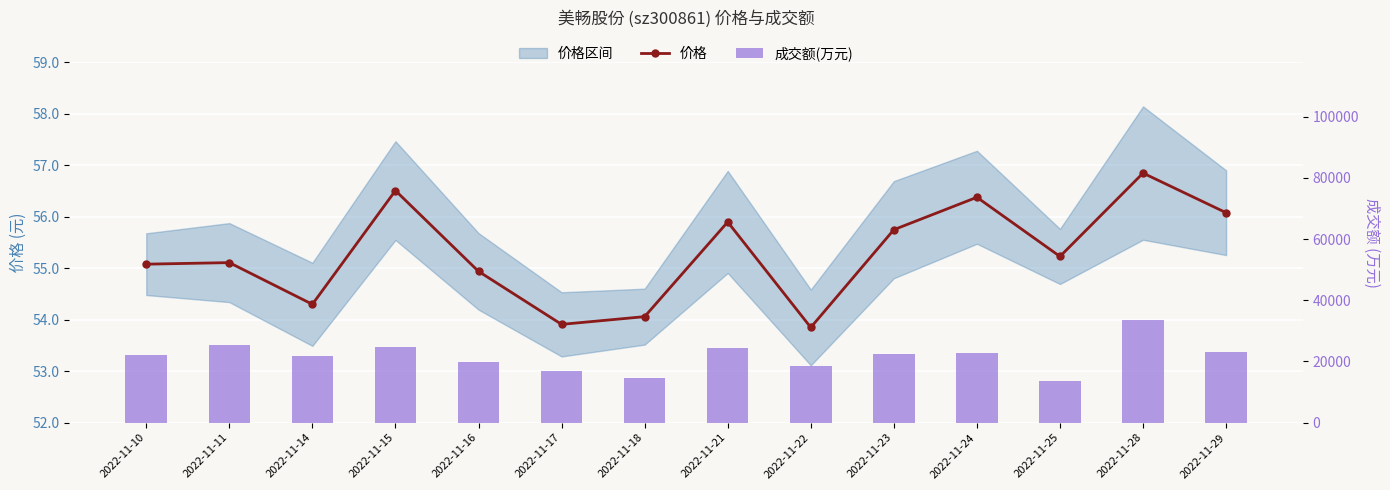

The 价格 series shows 55.1 at 2022-11-11. True or false?

True